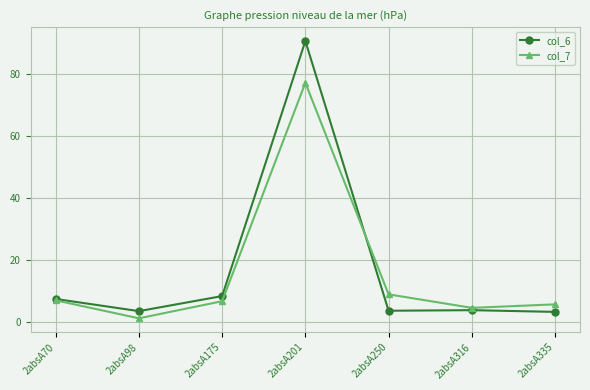

Is it true that col_6 equals 3.6 at 2absA250?

True